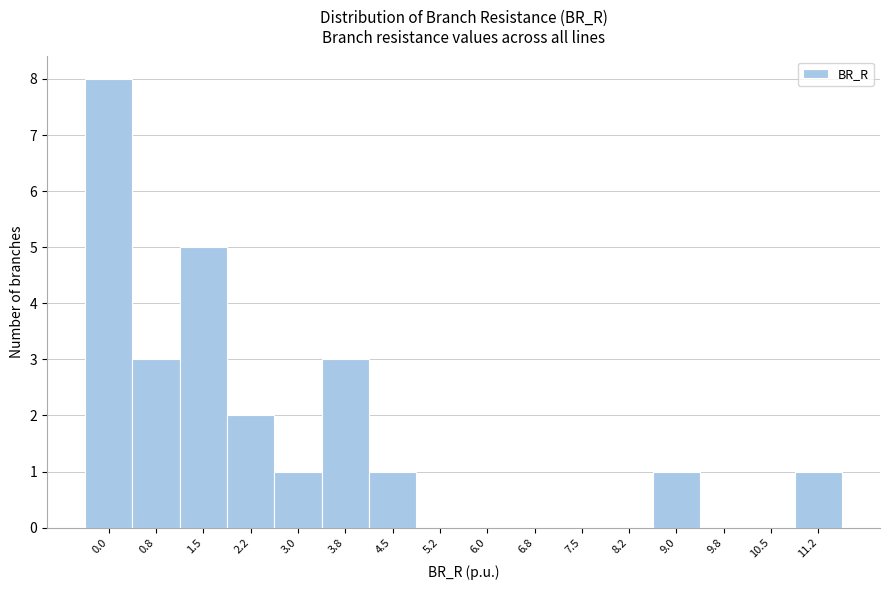

Reading right to left, transcribe all the data shown in this chart.

11.2=1	10.5=0	9.8=0	9.0=1	8.2=0	7.5=0	6.8=0	6.0=0	5.2=0	4.5=1	3.8=3	3.0=1	2.2=2	1.5=5	0.8=3	0.0=8